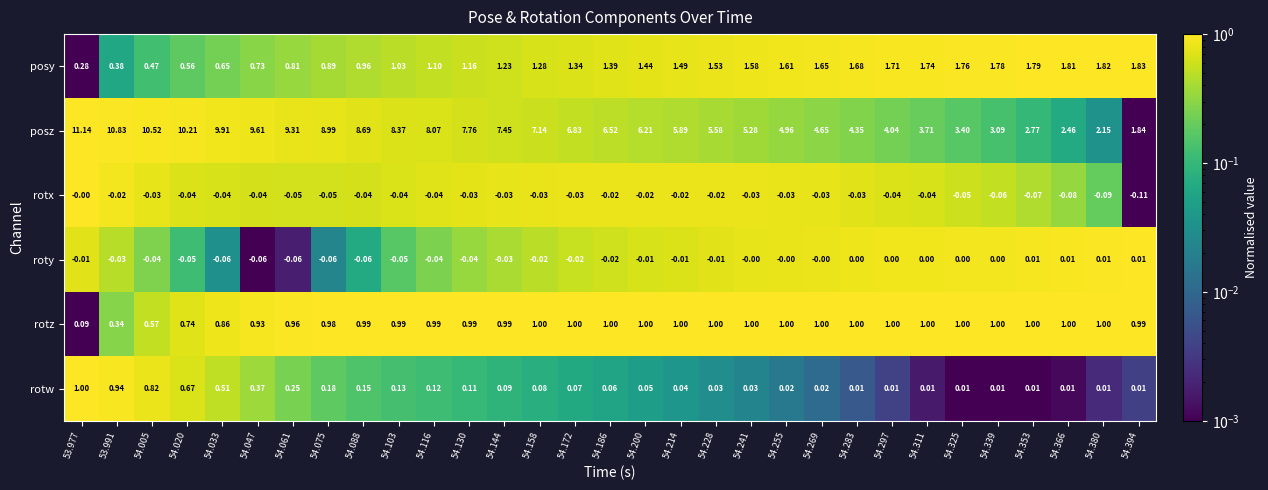

At 54.158, list the series in order from smallest to largest.

rotx, roty, rotw, rotz, posy, posz